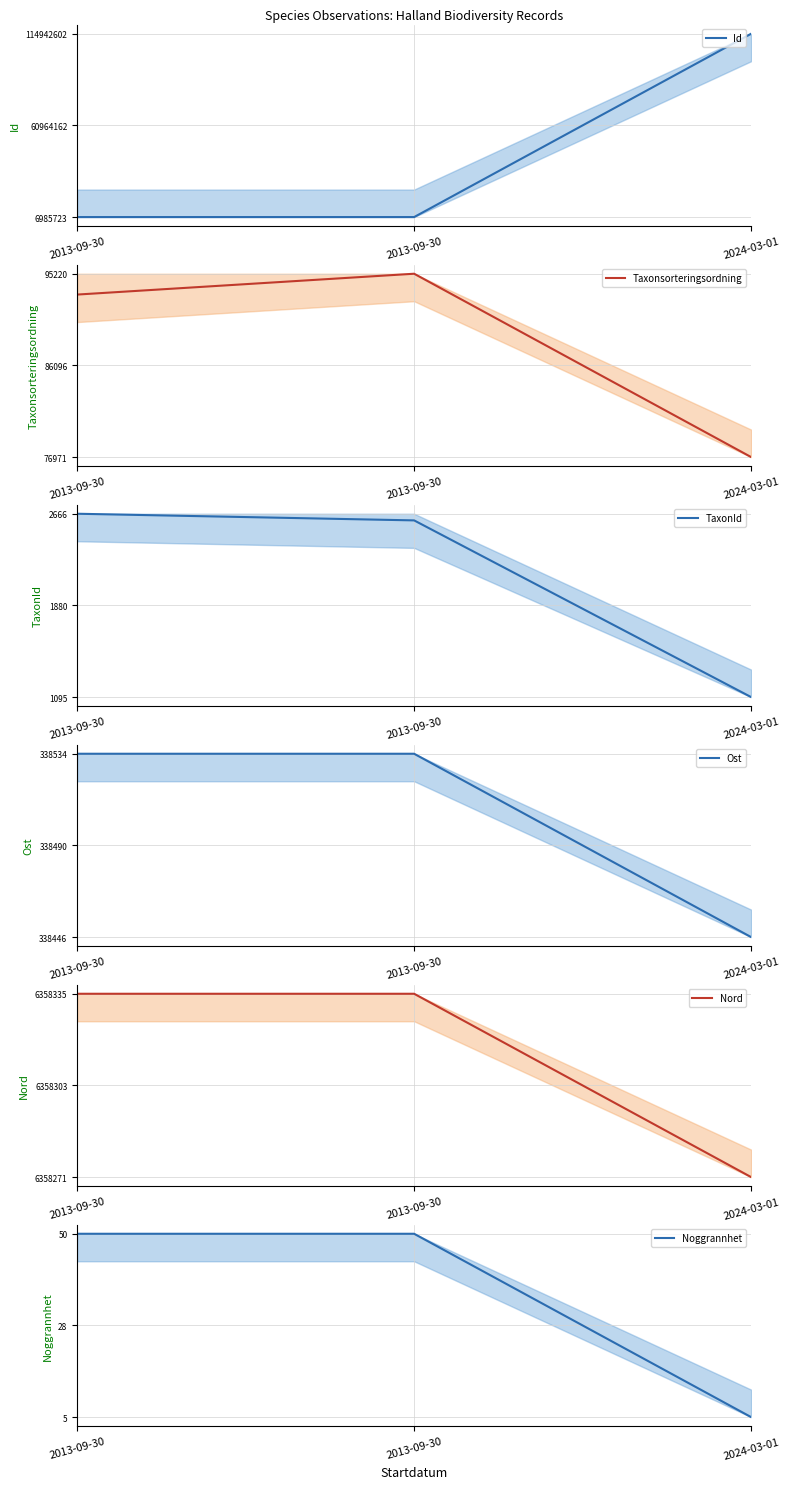

Which category has the lowest value in the Nord series?

2024-03-01